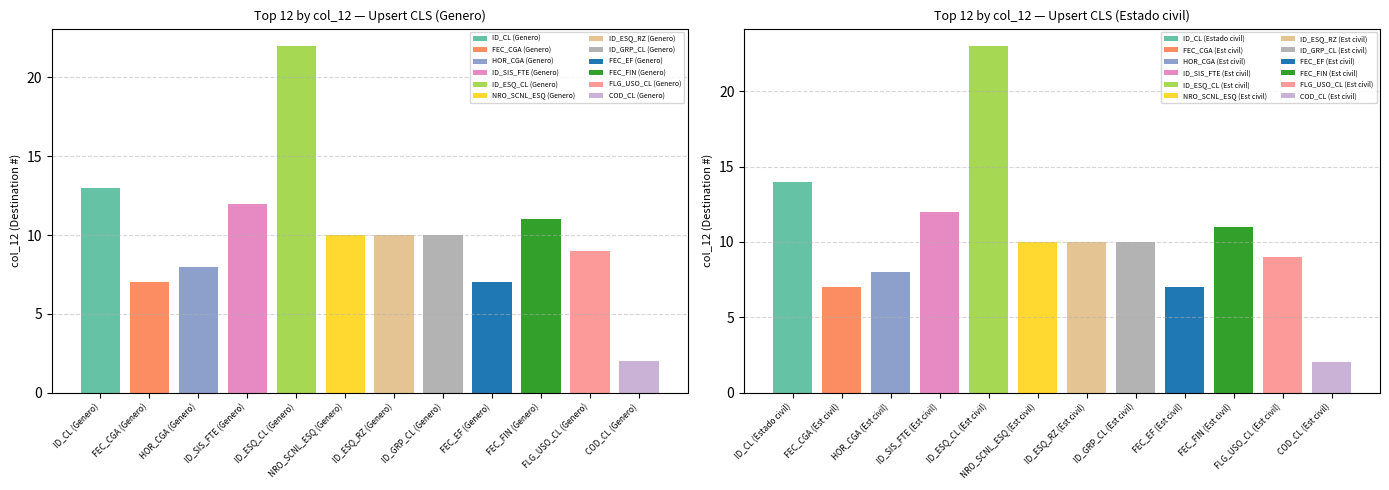

At which label does the data first exceed 9?

Upsert CLS (Genero) ID_CL